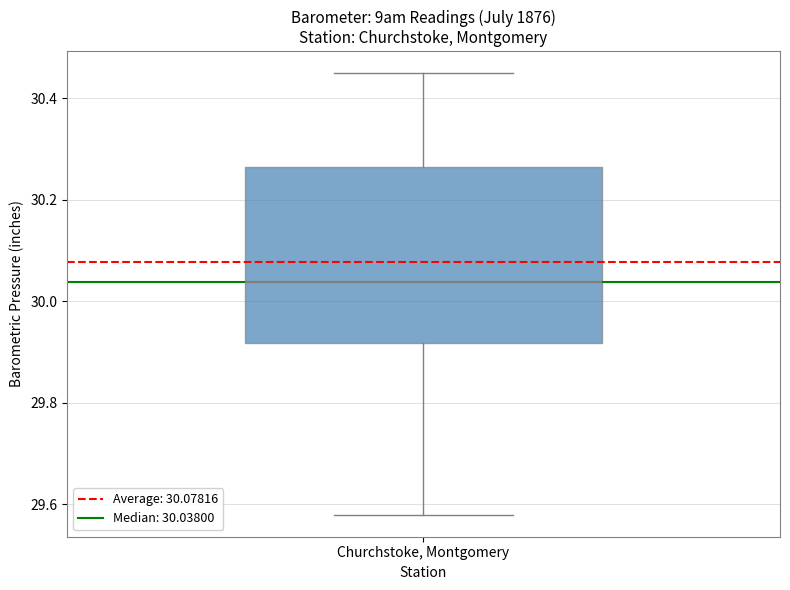

Transcribe this box plot: give where the median line is, the range the box spans, and where the two whiskers end, as read against the y-axis. The values are not printed on the chart, so give them approximately, as read against the axis.

median 30.04, box 29.92 to 30.26, whiskers 29.58 to 30.44